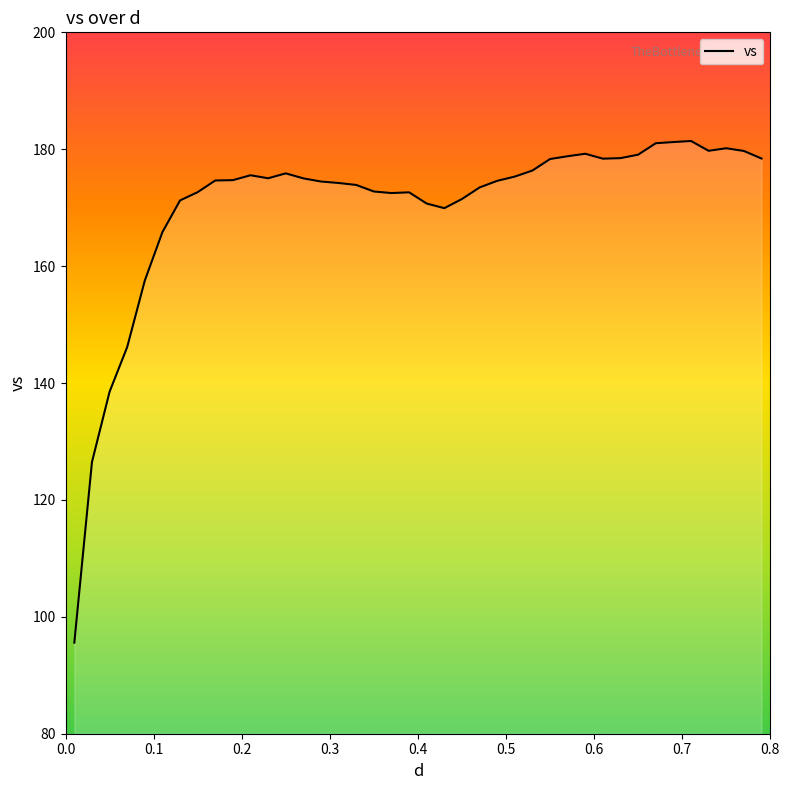

What is the sum of all values?

6811.1